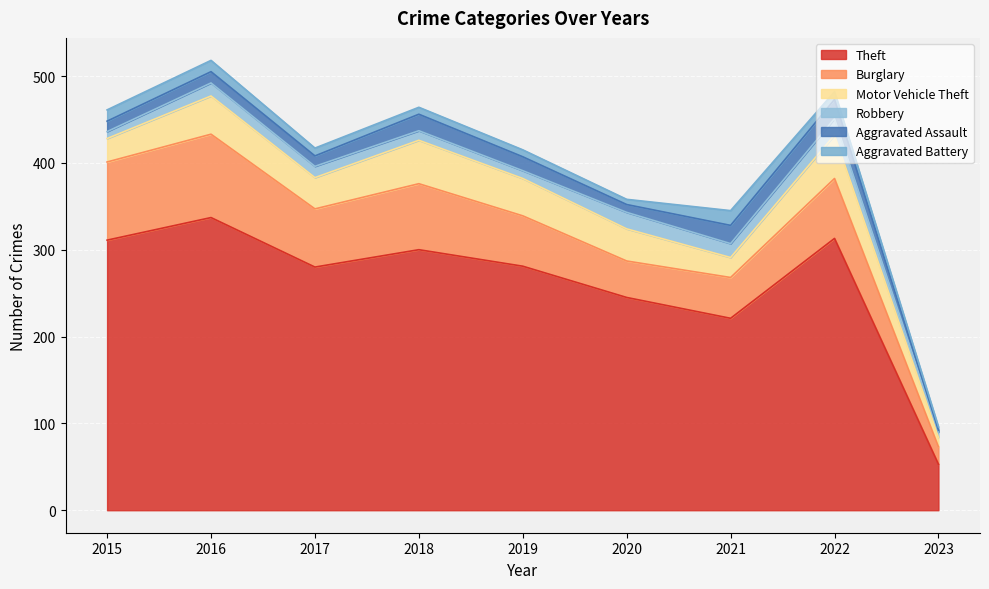

Reading right to left, what are all the values shown in this chart?

Theft: 53	313	221	245	281	300	280	337	311
Burglary: 20	69	47	42	58	76	67	96	90
Motor Vehicle Theft: 11	50	23	37	43	50	36	44	27
Robbery: 6	19	16	19	9	11	13	15	8
Aggravated Assault: 2	22	21	9	16	19	12	13	12
Aggravated Battery: 4	9	17	6	8	8	9	13	13